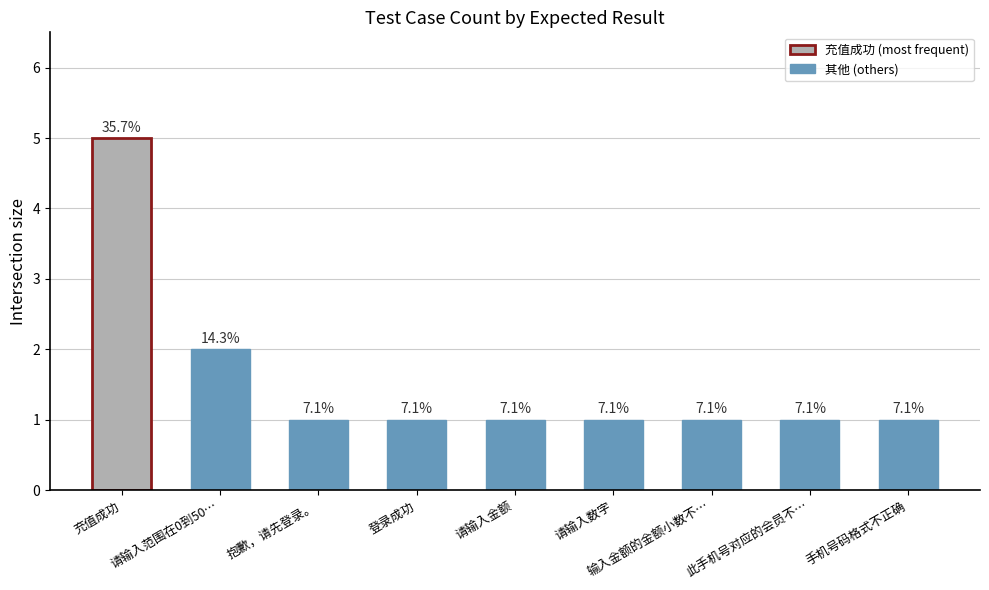

True or false: the data shows 1 at 请输入范围在0到50万之间的正数金额.

False